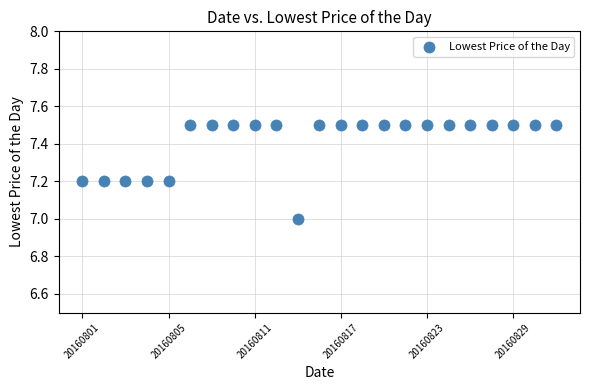

Count the number of points in this scatter plot.

23